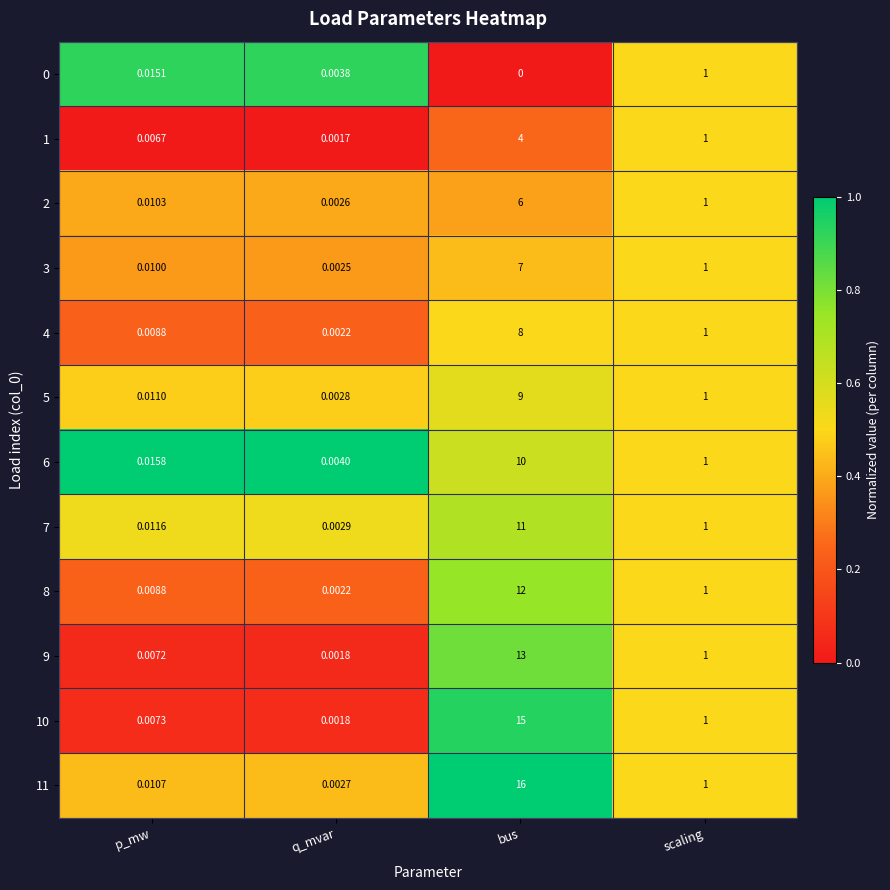

What is the total value across all series at scaling?

12.0